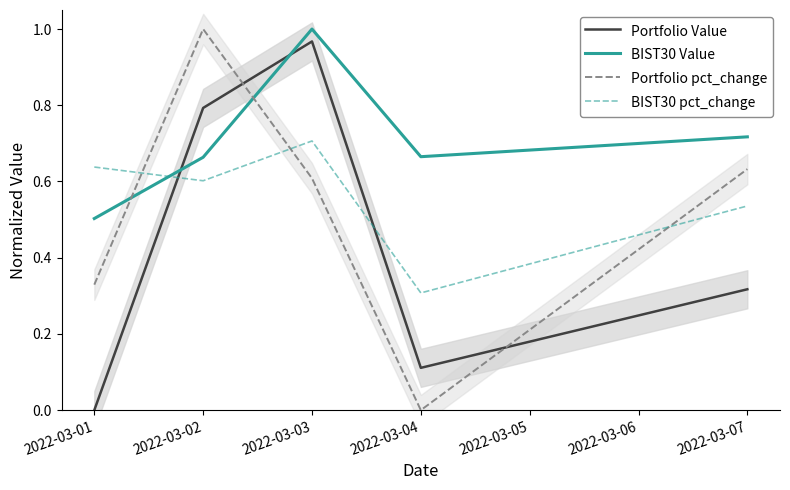

At which label is BIST30 pct_change closest to 0?

2022-03-04